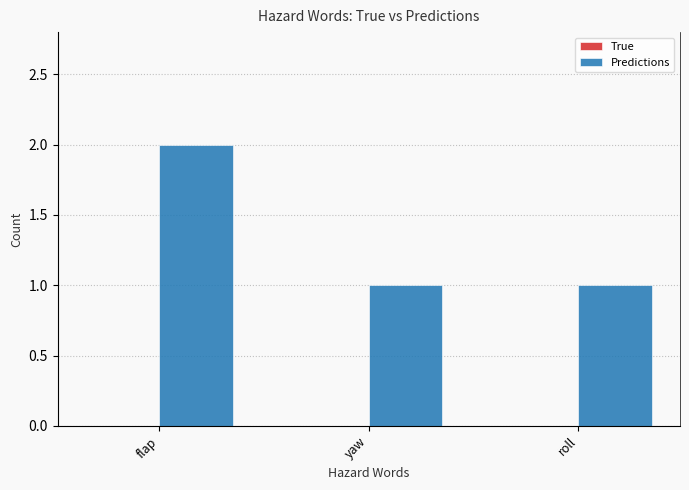

Reading left to right, transcribe all the data shown in this chart.

True: 0	0	0
Predictions: 2	1	1